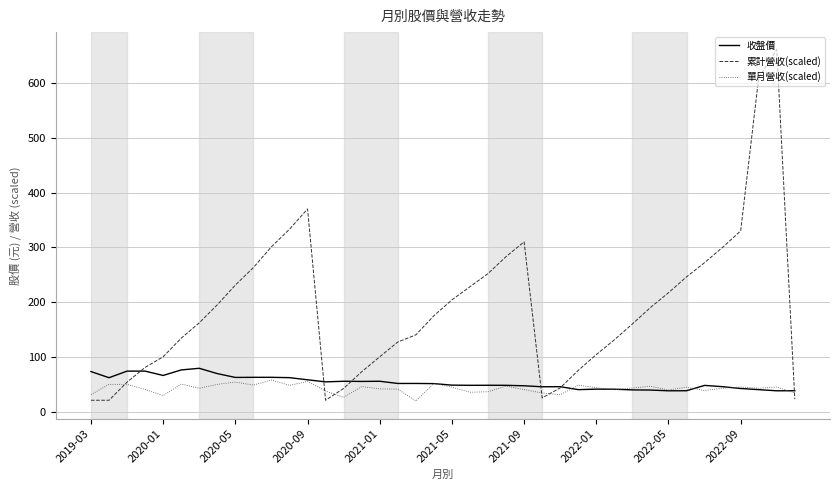

What is the smallest value displayed?

19.4